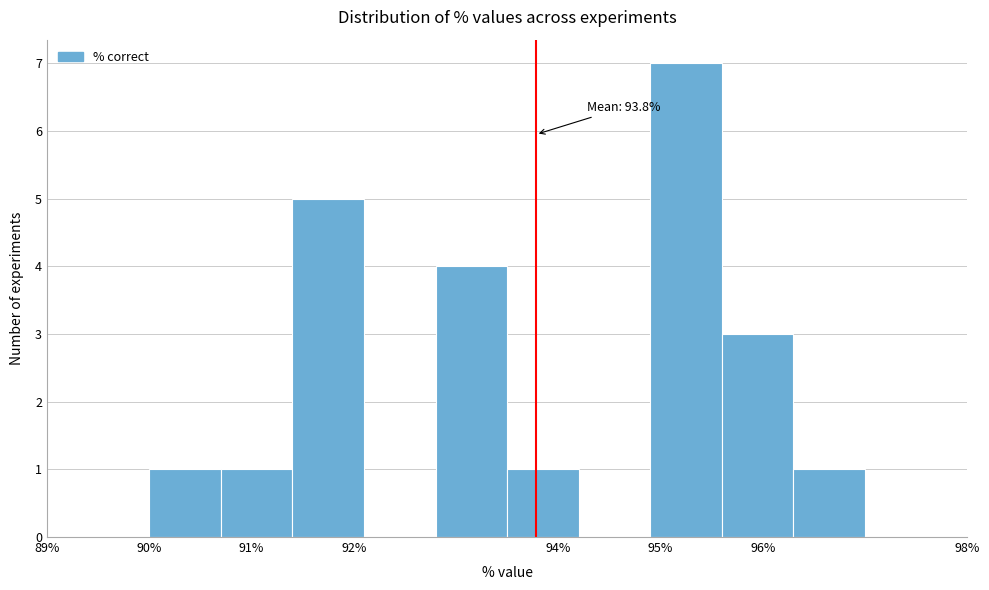

Over which range of the x-axis is the bar tallest?

94.9 to 95.6